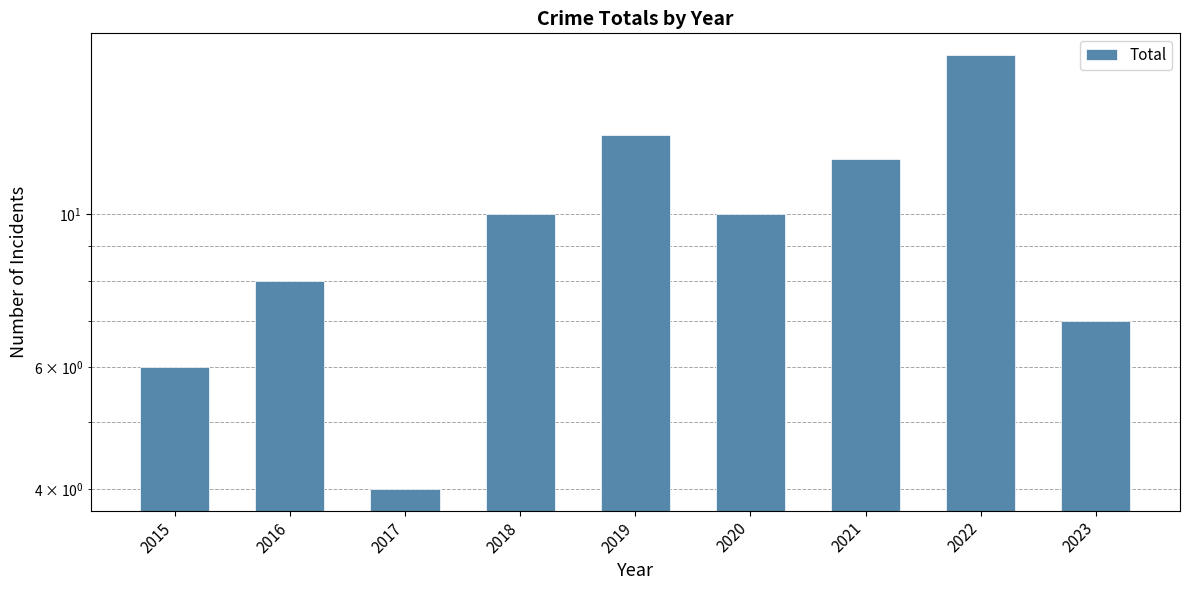

Are the bars grouped side by side (vs. stacked)?

No